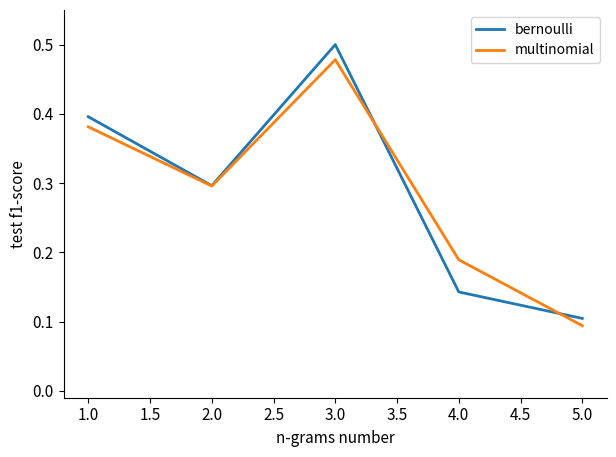

The multinomial series shows 0.1 at 1.0. True or false?

False